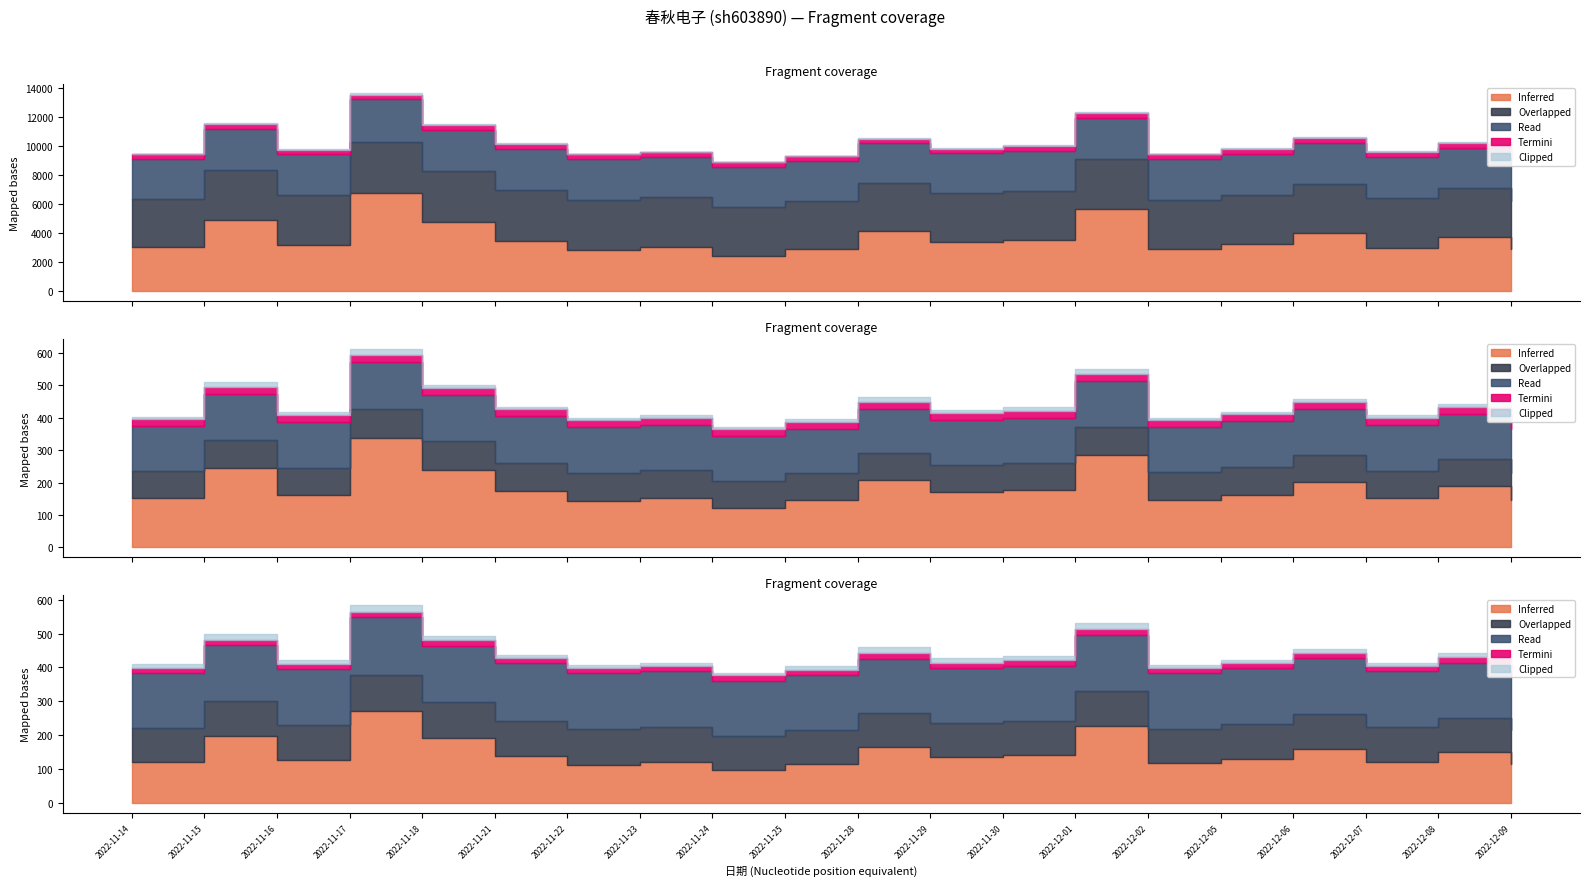

True or false: Read has more than 0 points higher than both neighbors.

True